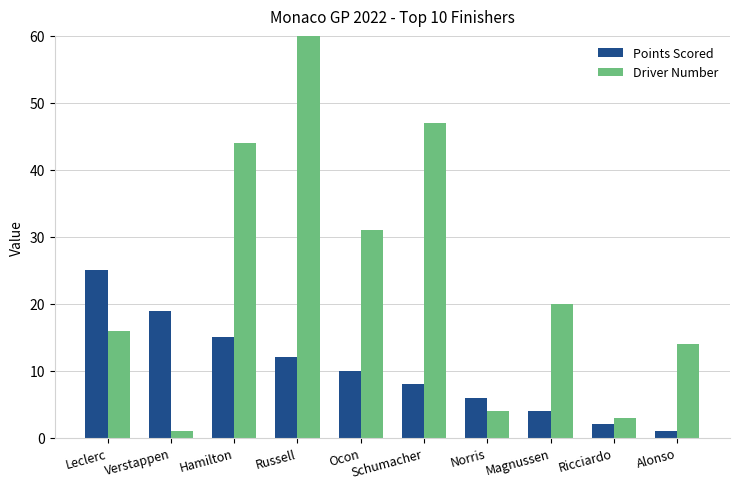

What is the total value across all series at Magnussen?

24